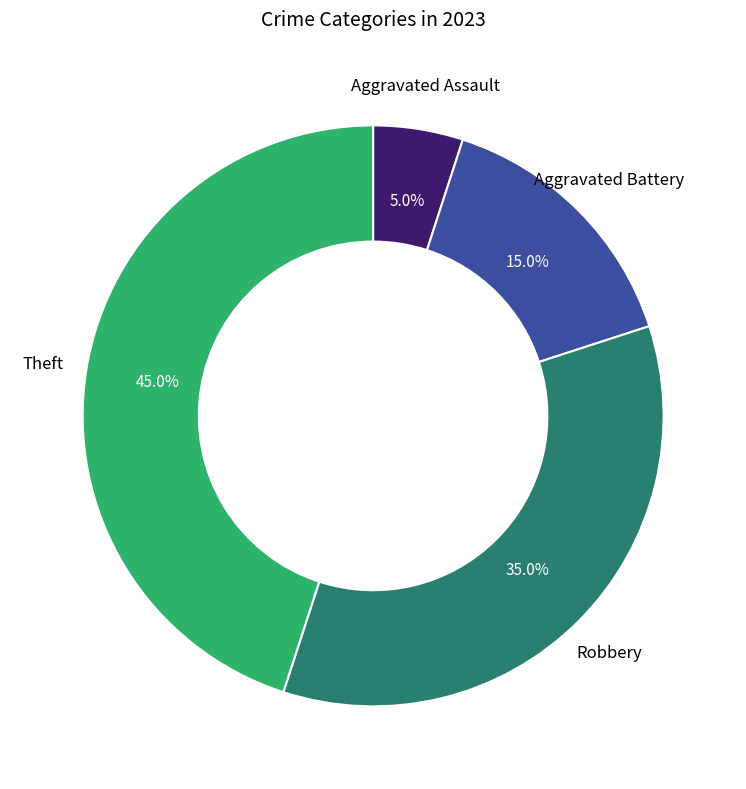

Does any single category account for the majority?

No